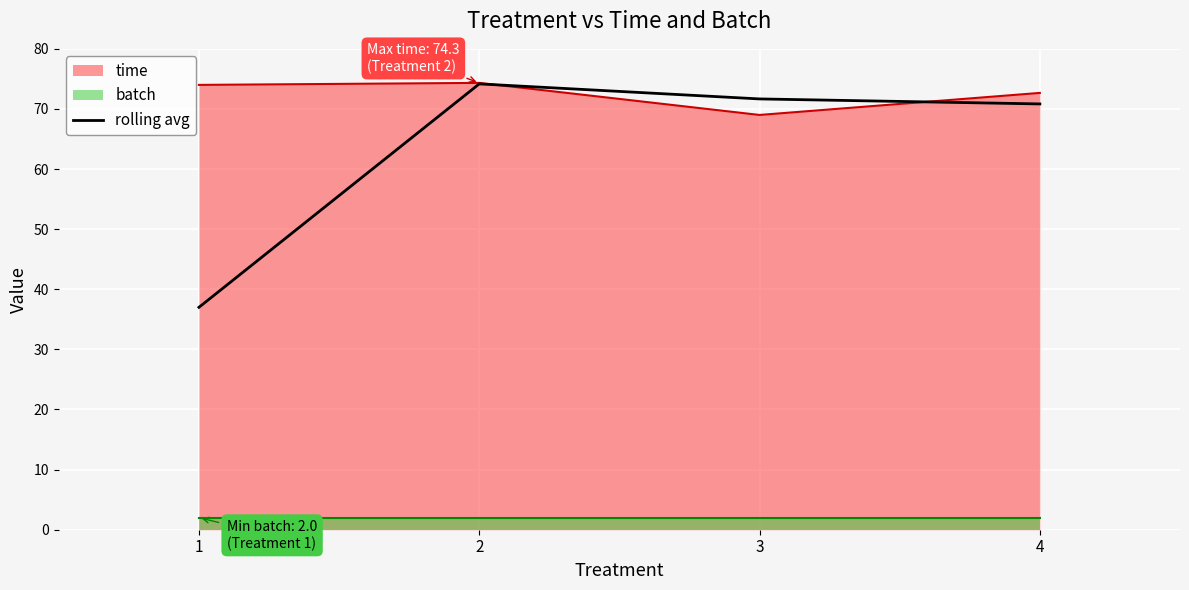

The value at 2 is 74.2. True or false?

True